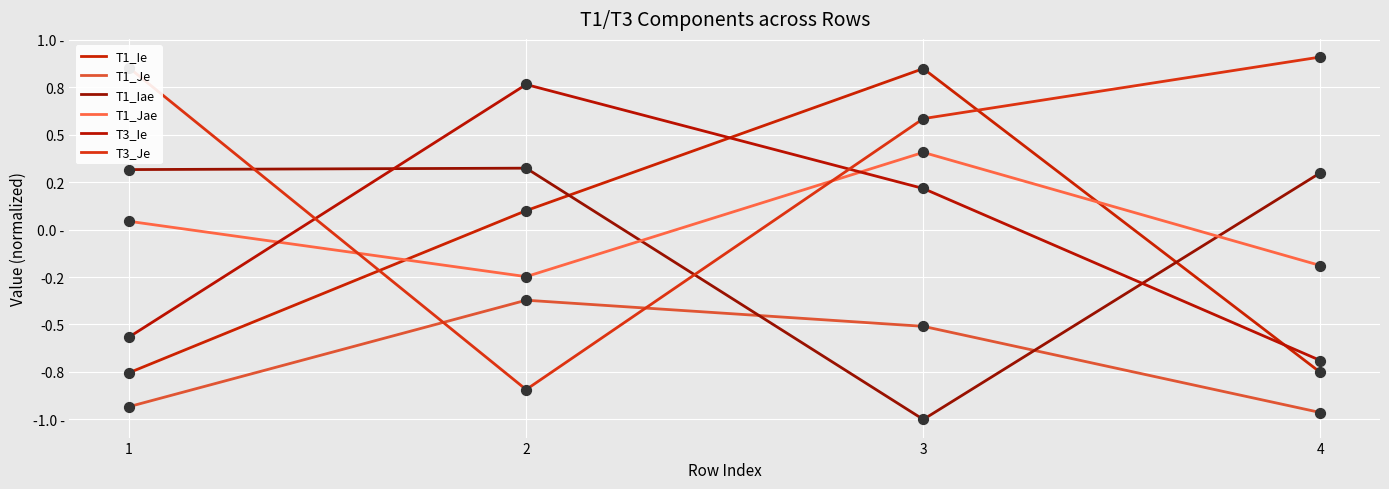

Is this an area chart (filled region under the line)?

No